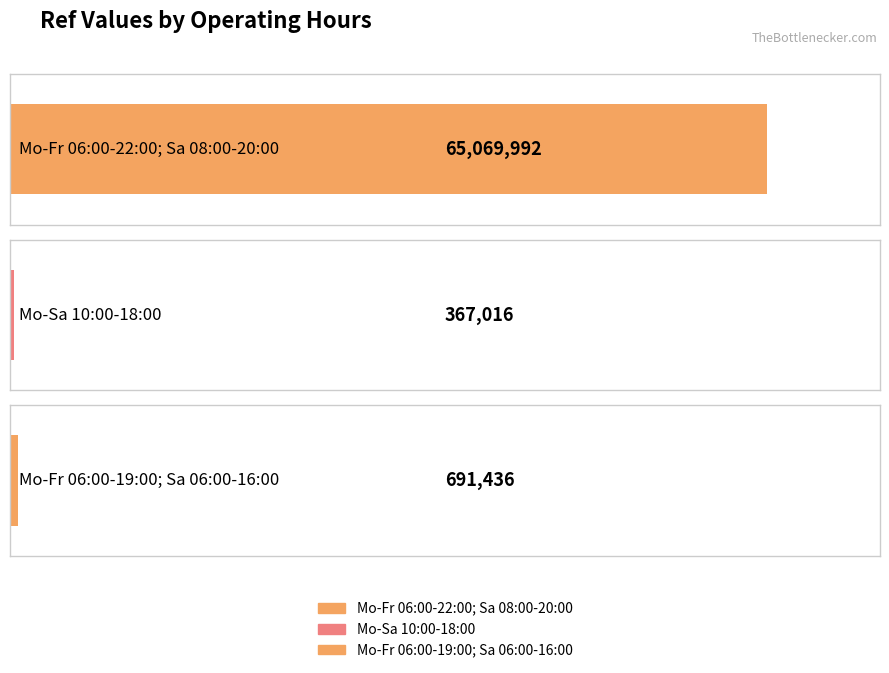

What is the change in value from Mo-Sa 10:00-18:00 to Mo-Fr 06:00-19:00; Sa 06:00-16:00?

+324420